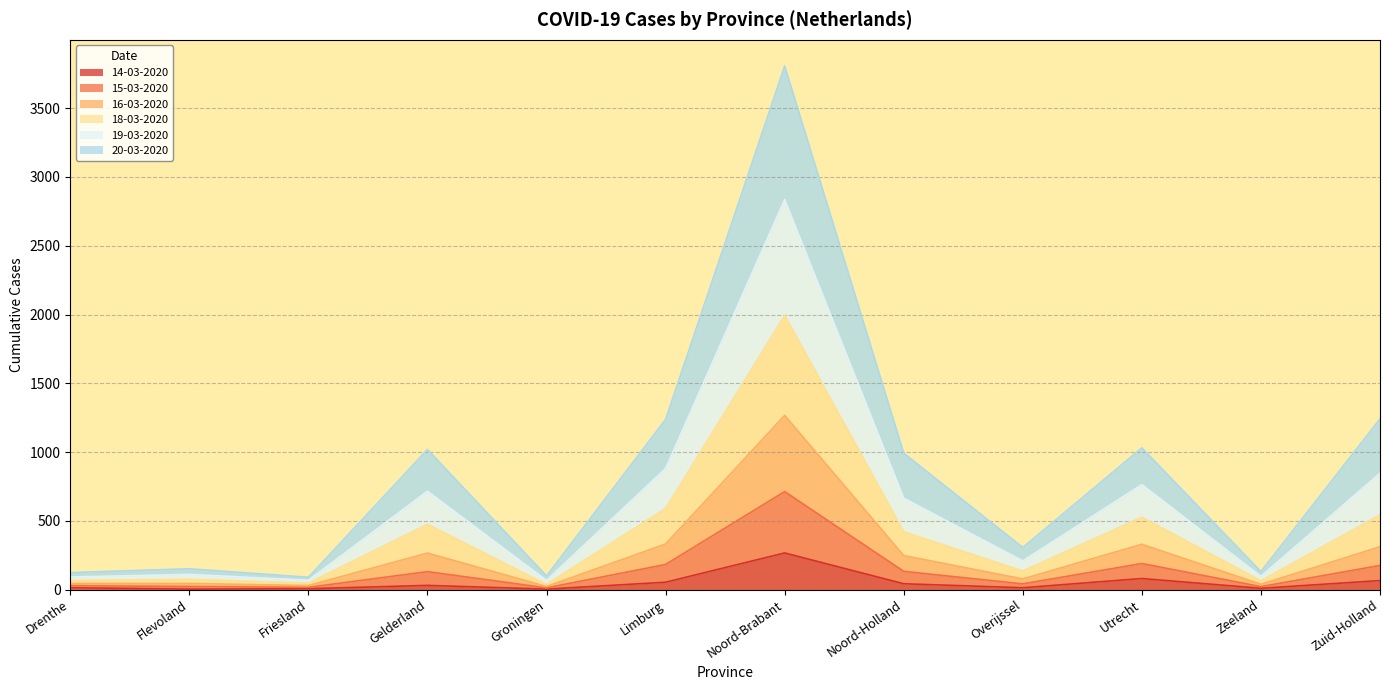

At which label does 14-03-2020 reach its peak?

Noord-Brabant